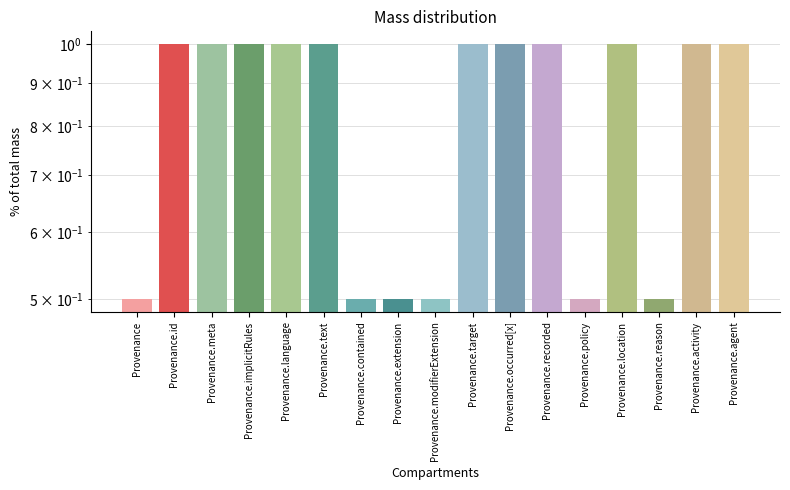

What is the value of the 14th bar from the left?

1.0